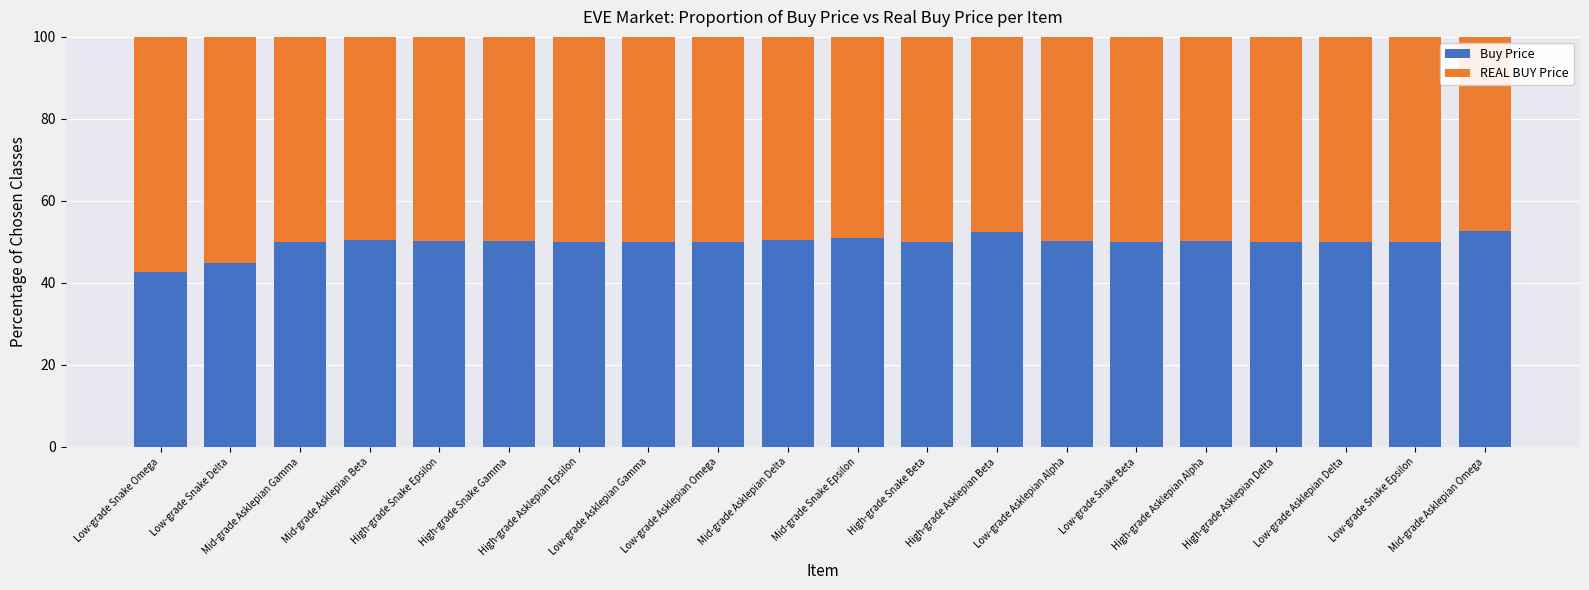

How many categories are shown in the chart?

20